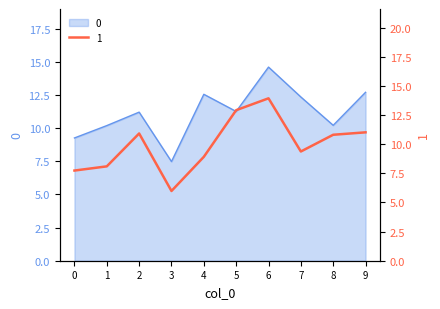

Which has a higher value, 7 or 1?

7